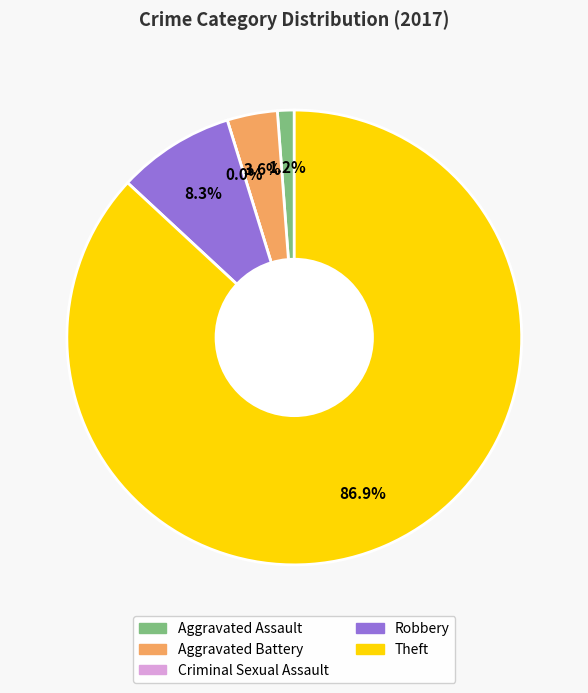

To the nearest percent, what is the difference between the Aggravated Assault and Criminal Sexual Assault slice percentages?

1%